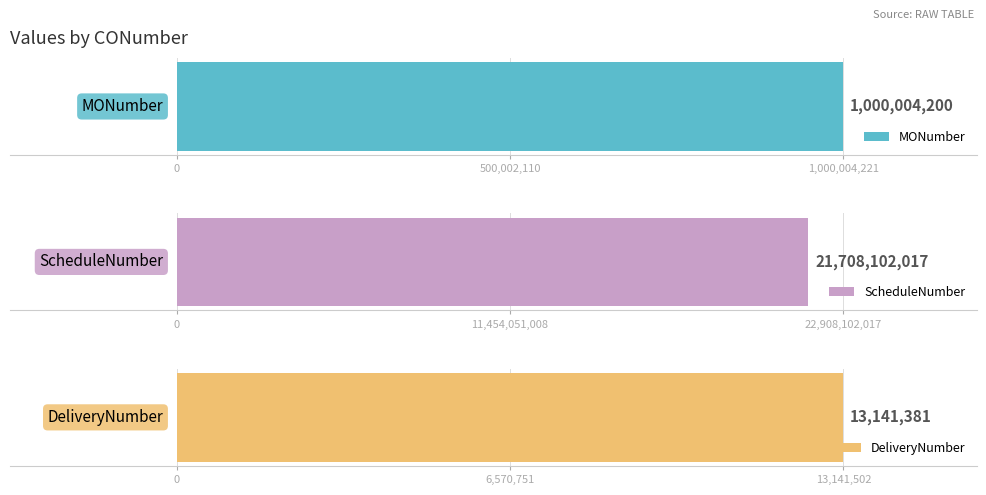

What is the lowest value of the ScheduleNumber series?

21708102017